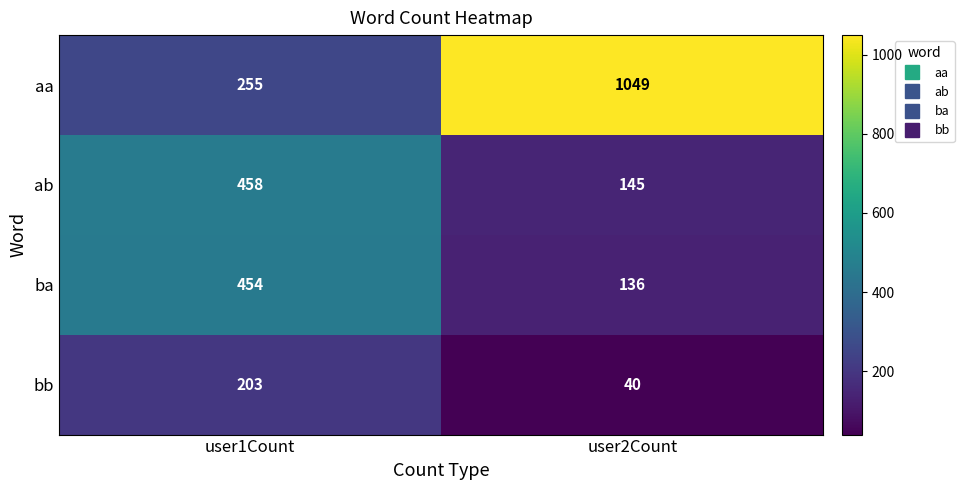

What is the total value across all series at user2Count?

1370